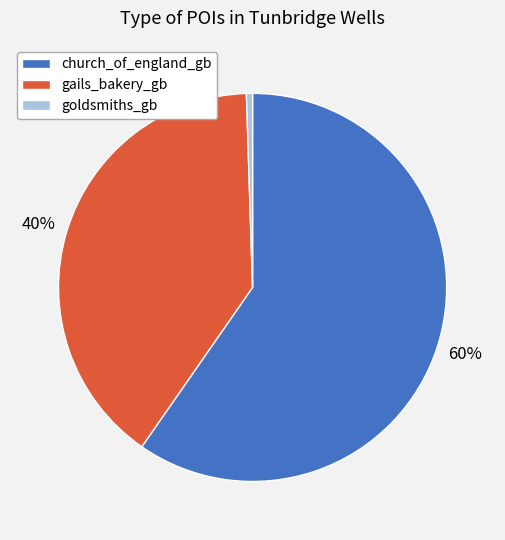

What is the ratio of the value at church_of_england_gb to the value at gails_bakery_gb?

1.5